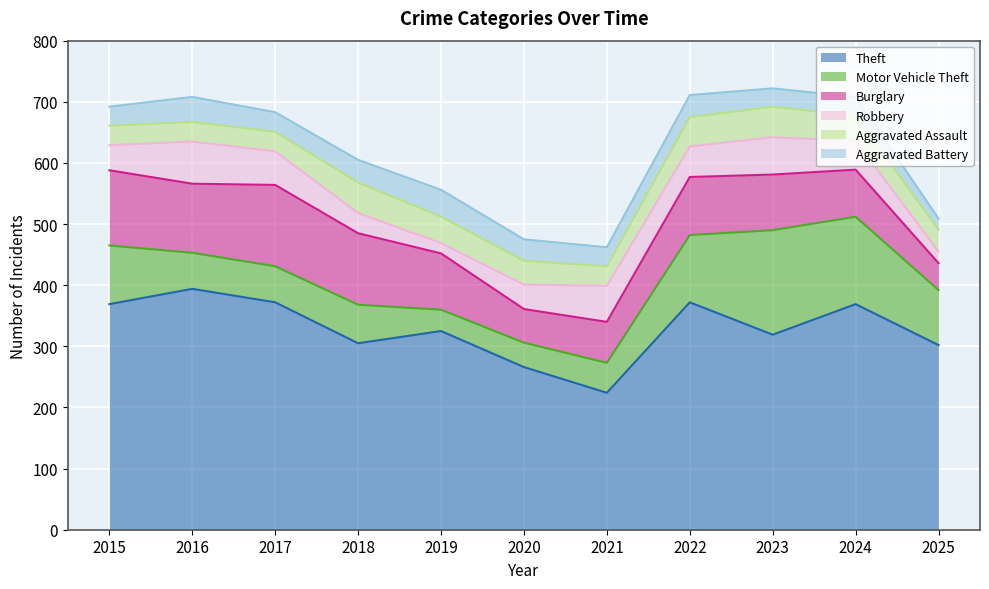

True or false: Burglary has a value of 34 at 2024.

False